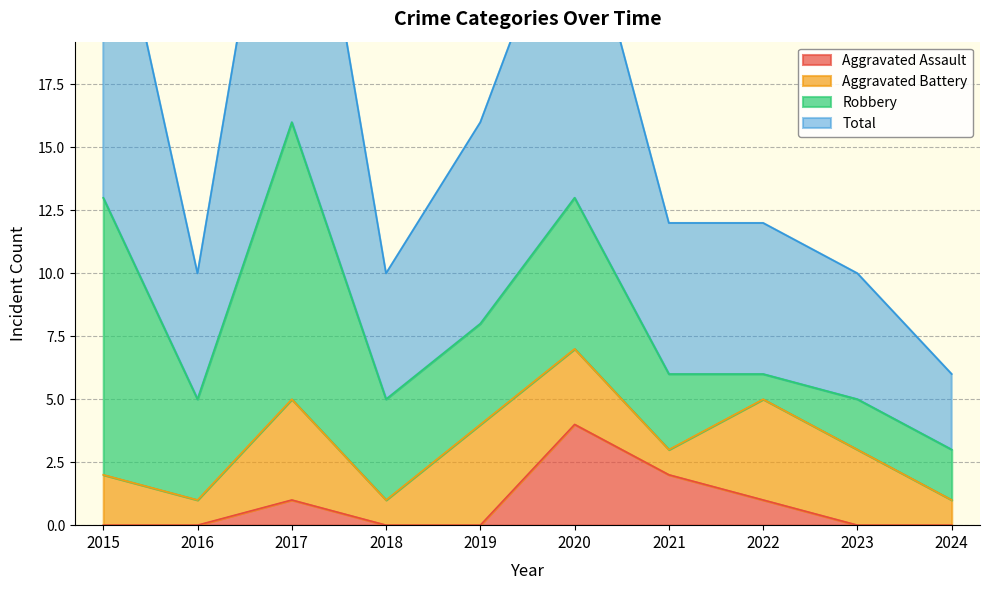

Where does the Total series first go above 12?

2015